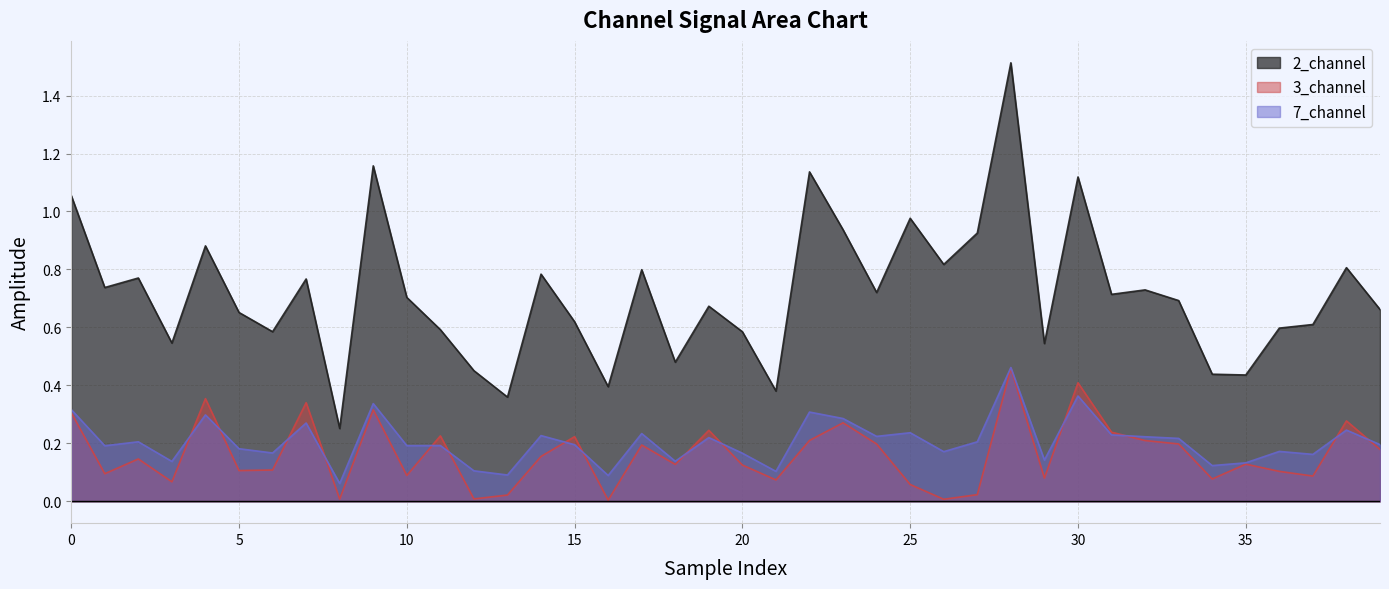

The value of 3_channel at 28 is 0.3. True or false?

False